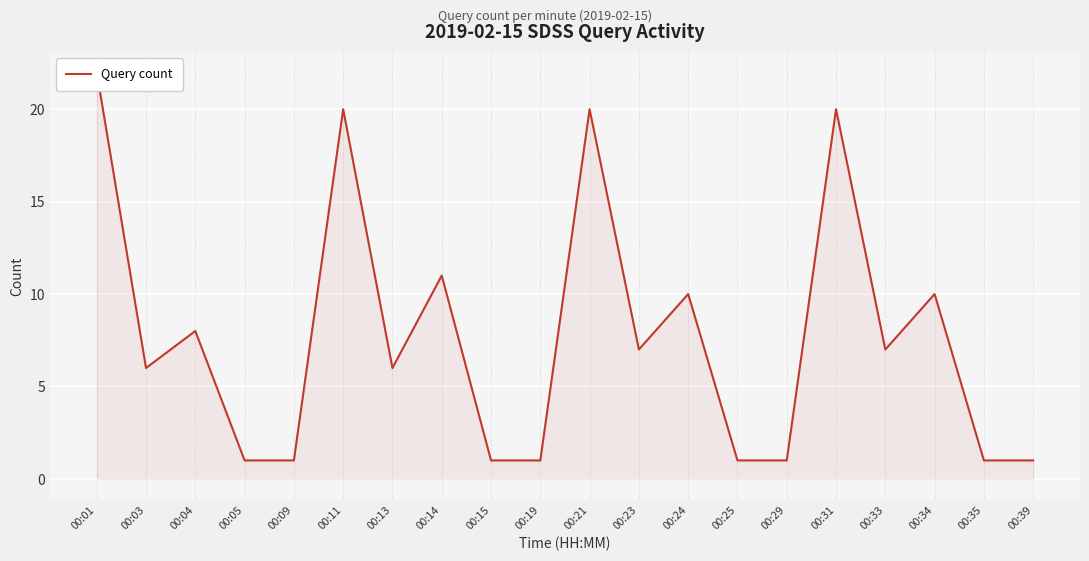

How many points are lower than both their immediate neighbors (excluding endpoints)?

4